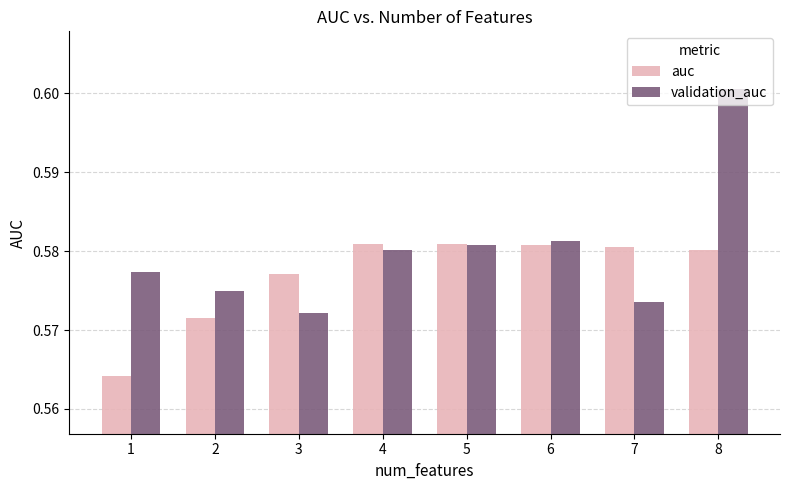

The validation_auc series shows 0.1 at 6. True or false?

False